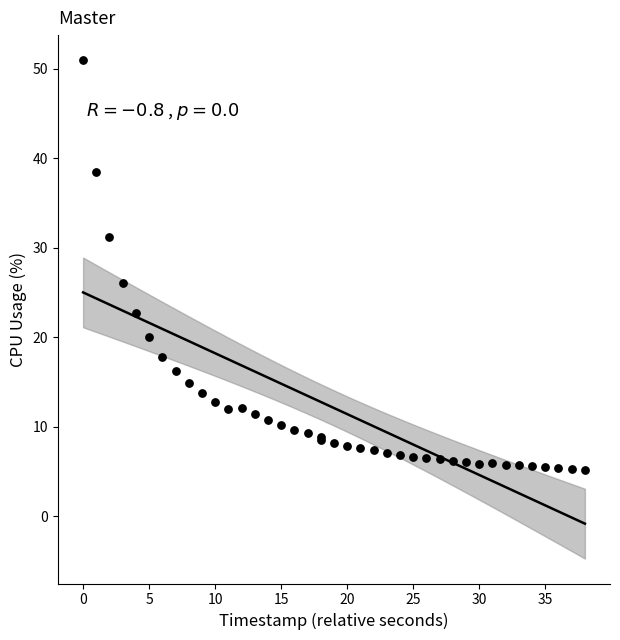

What Y value in the scatter plot is closest to 28?

26.1